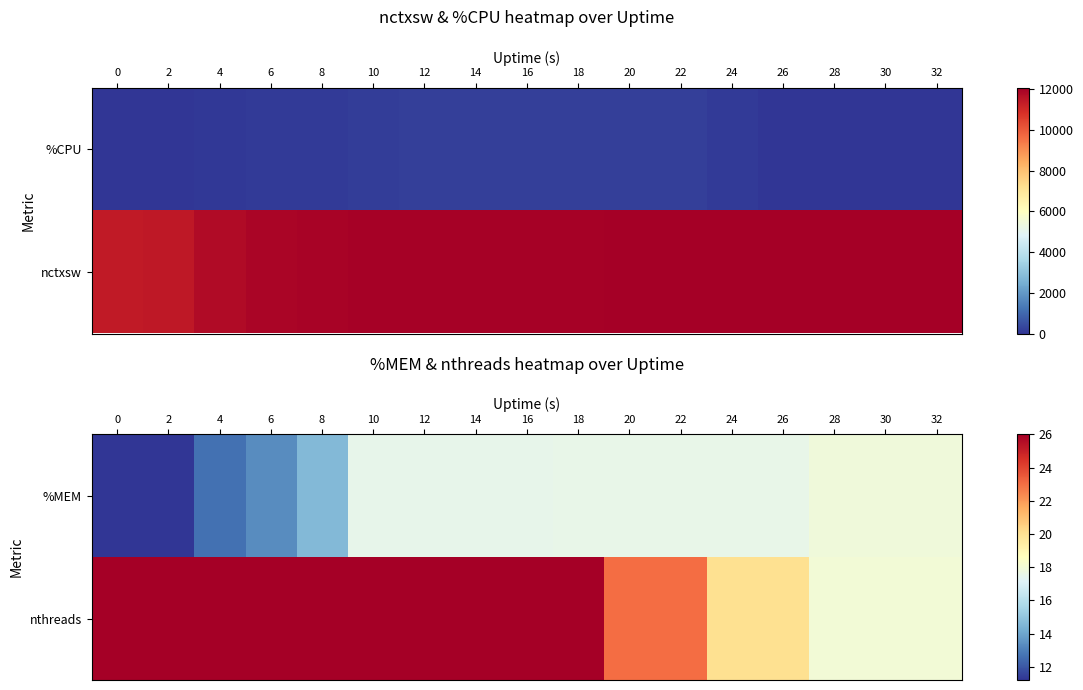

What is the lowest value of the %MEM series?

11.2